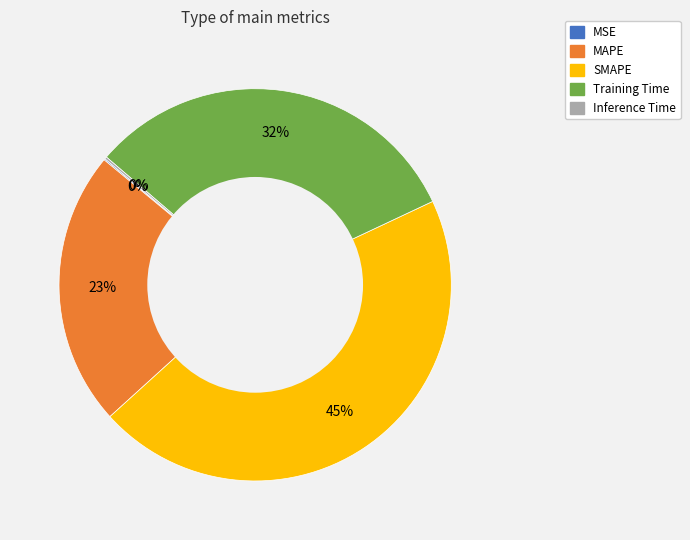

True or false: MAPE accounts for 10% of the total.

False